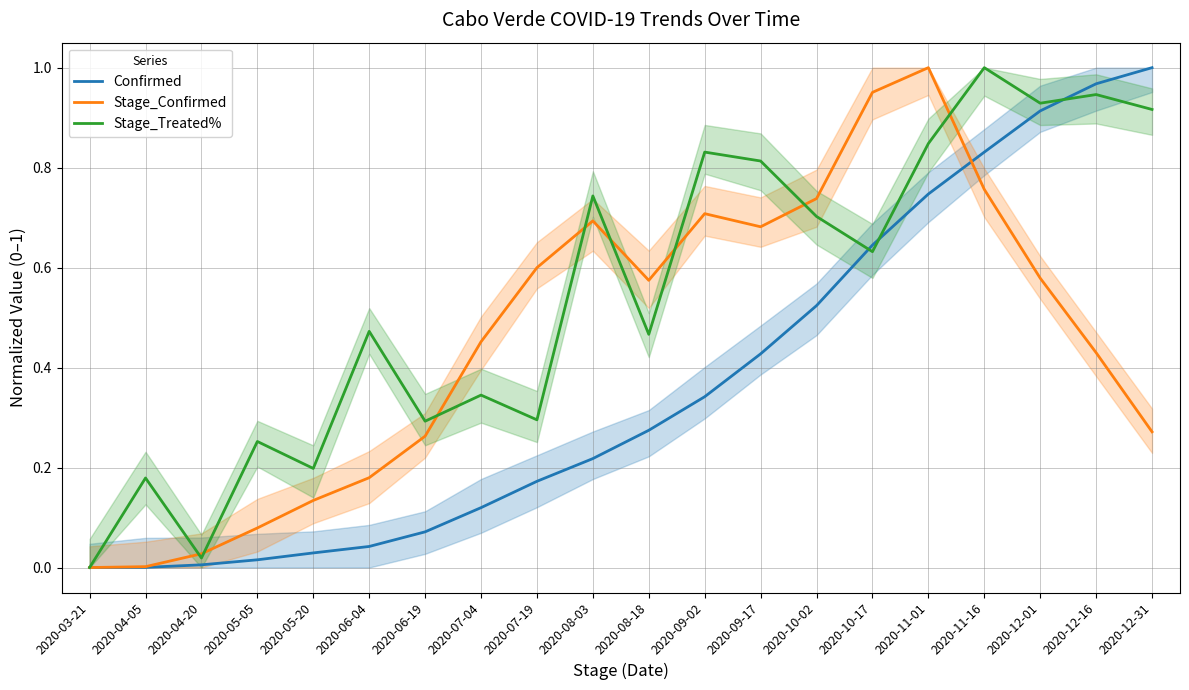

Which category has the highest value in the Confirmed series?

2020-12-31